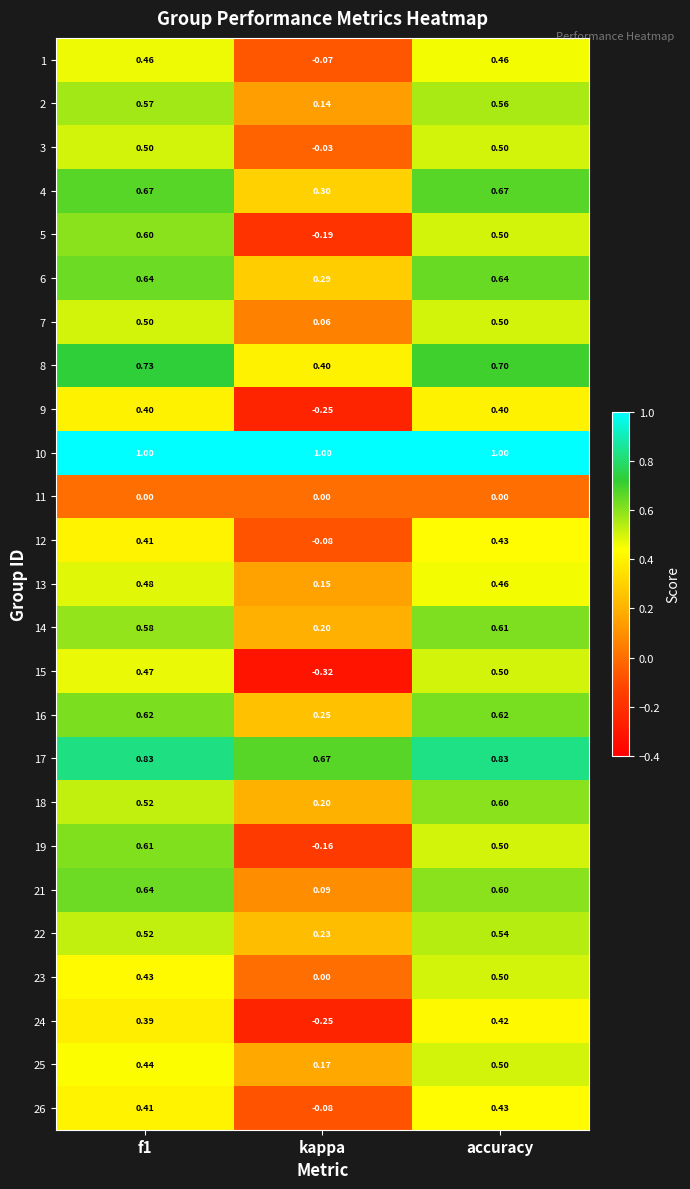

Which series has the largest total across all categories?

10